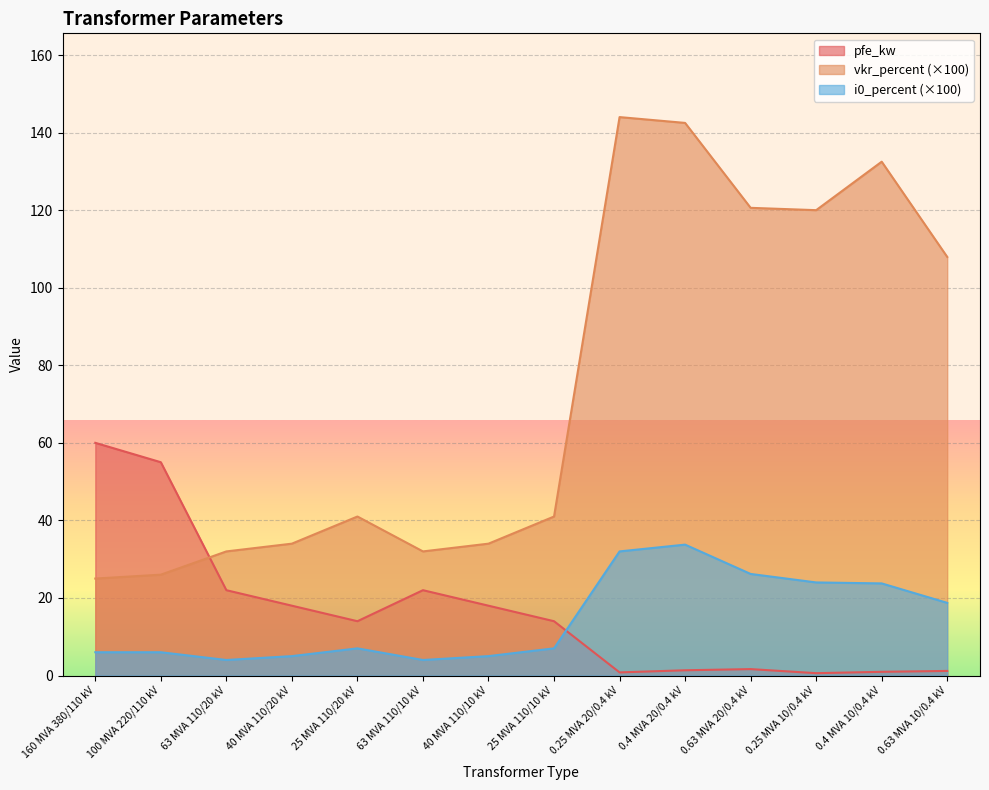

Between 40 MVA 110/10 kV and 0.25 MVA 20/0.4 kV, which series saw the biggest shift?

vkr_percent (×100)